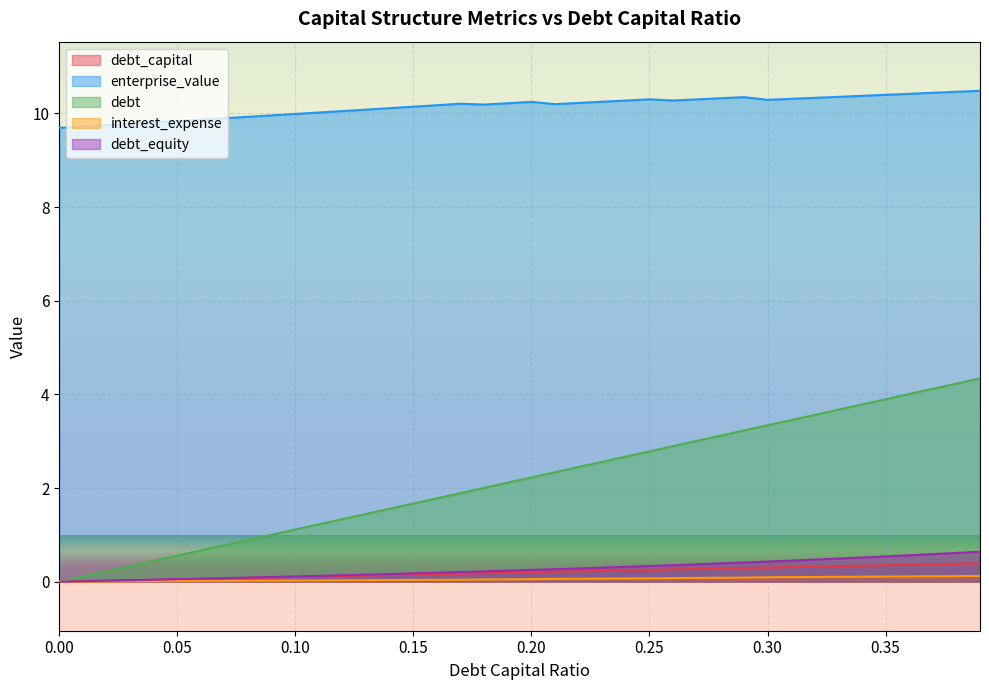

At how many categories does at least one series exceed 9?

40